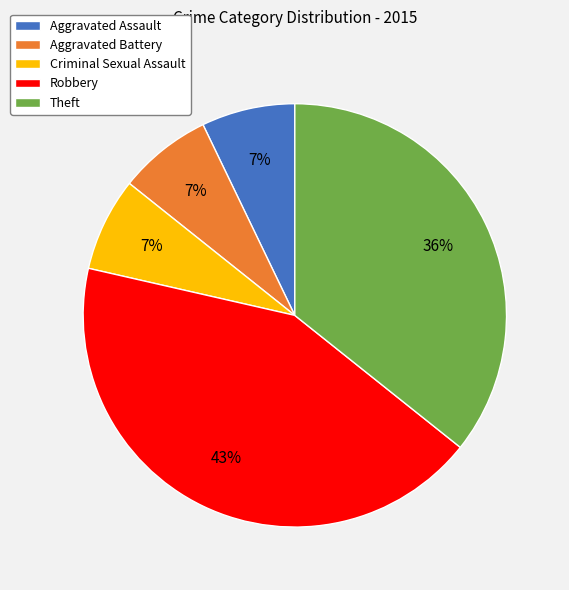

Is there a majority slice in this chart?

No